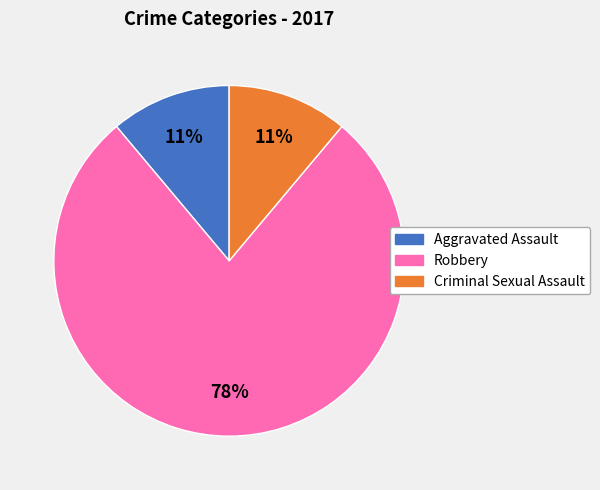

What percentage is the Robbery slice, to the nearest percent?

78%